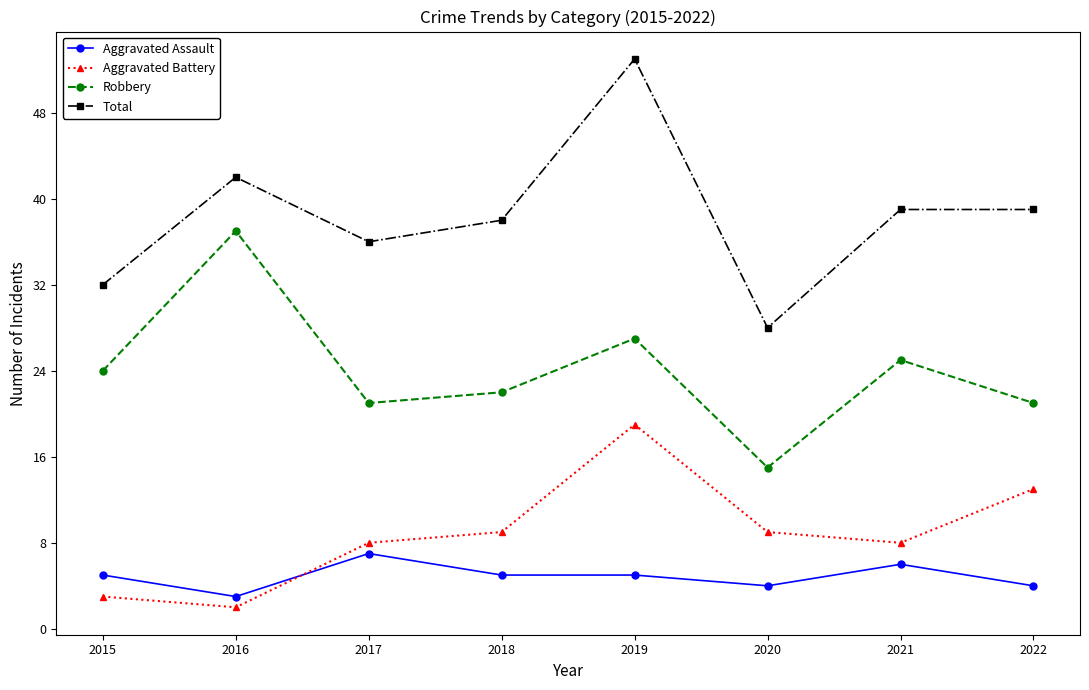

Which series has the largest range (max minus min)?

Total